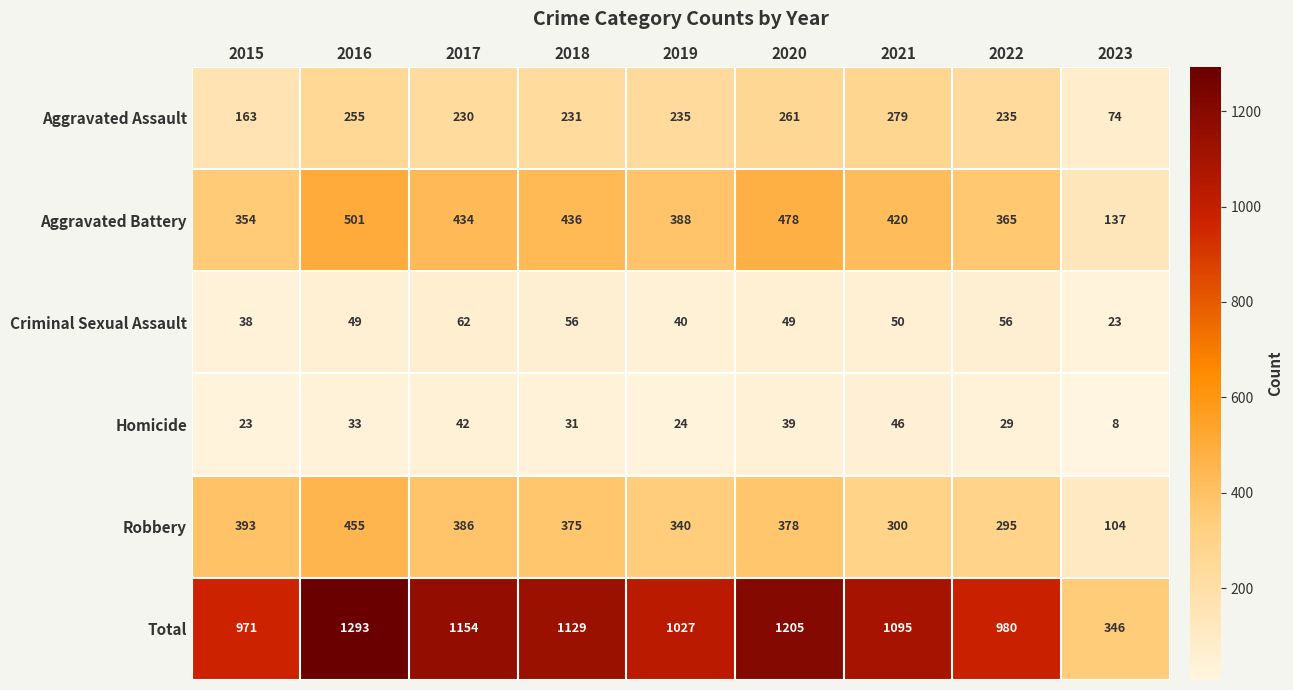

What is the difference between the maximum and minimum values in the Aggravated Assault series?

205